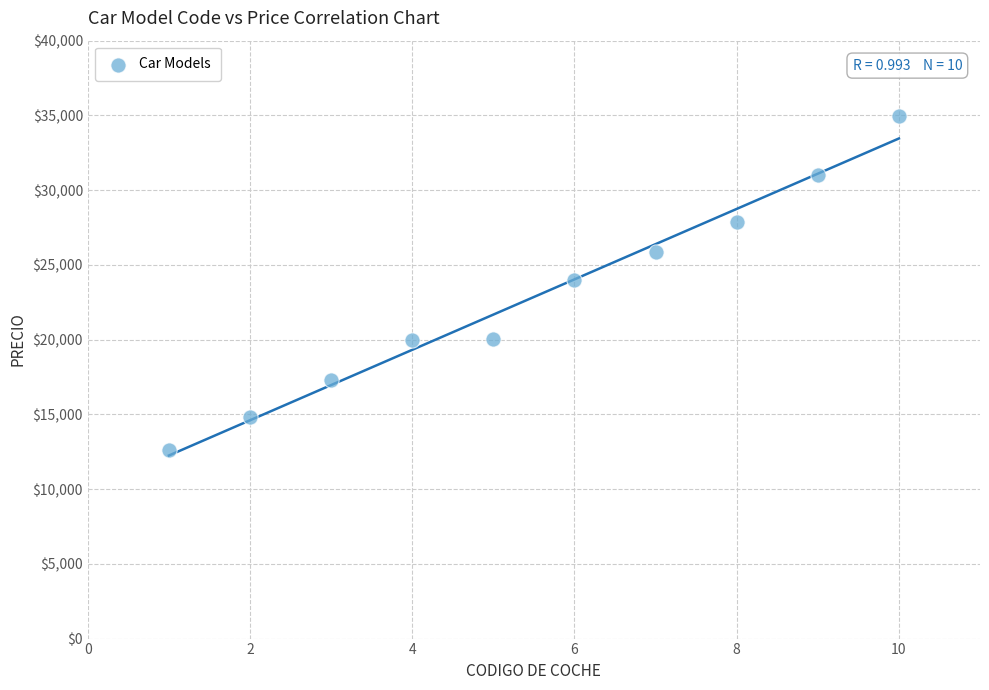

What is the range of Y values (max minus min)?

22357.6